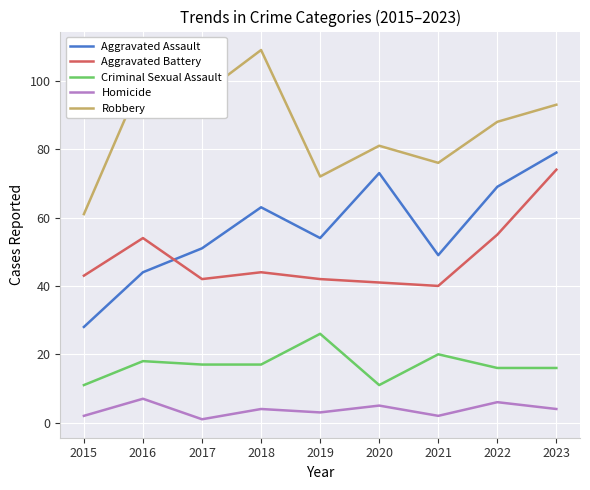

Does the chart display data point markers on the line(s)?

No